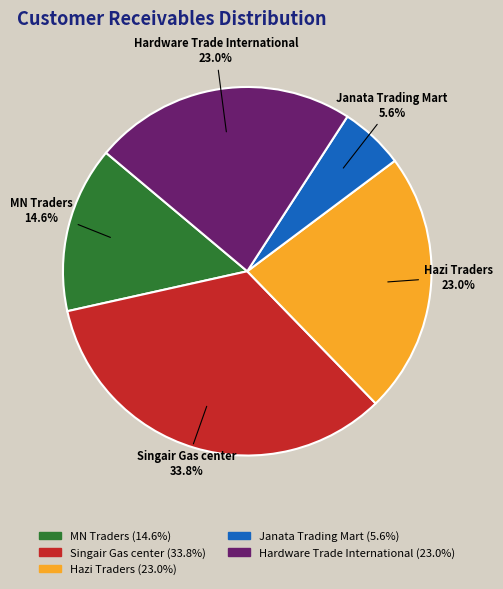

Count the number of slices in the pie.

5